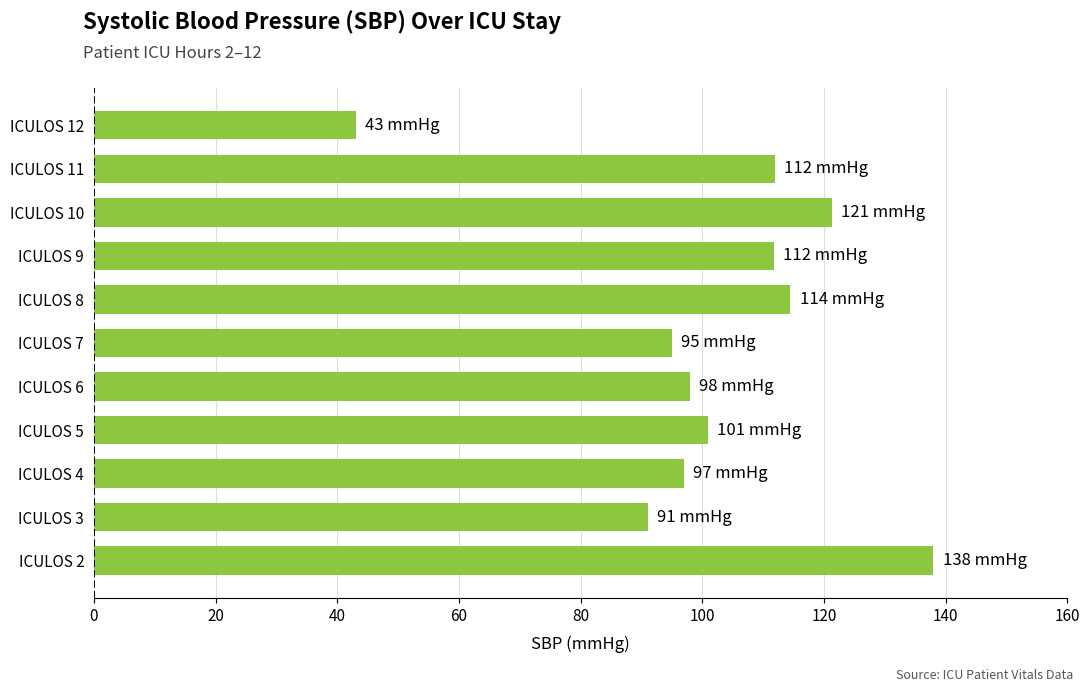

Between ICULOS 11 and ICULOS 10, which is larger?

ICULOS 10